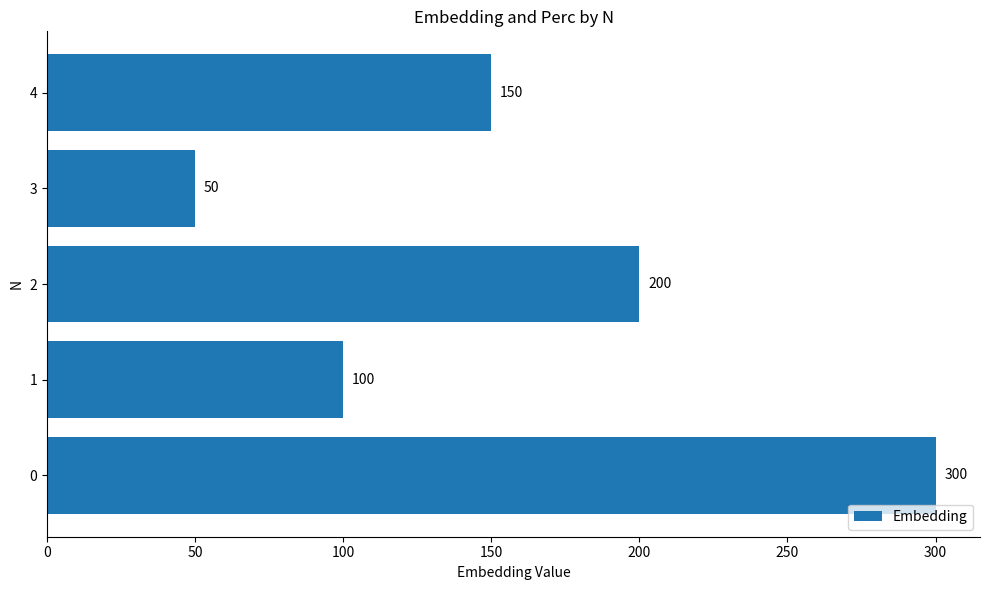

List the labels in order of value, largest first.

0, 2, 4, 1, 3